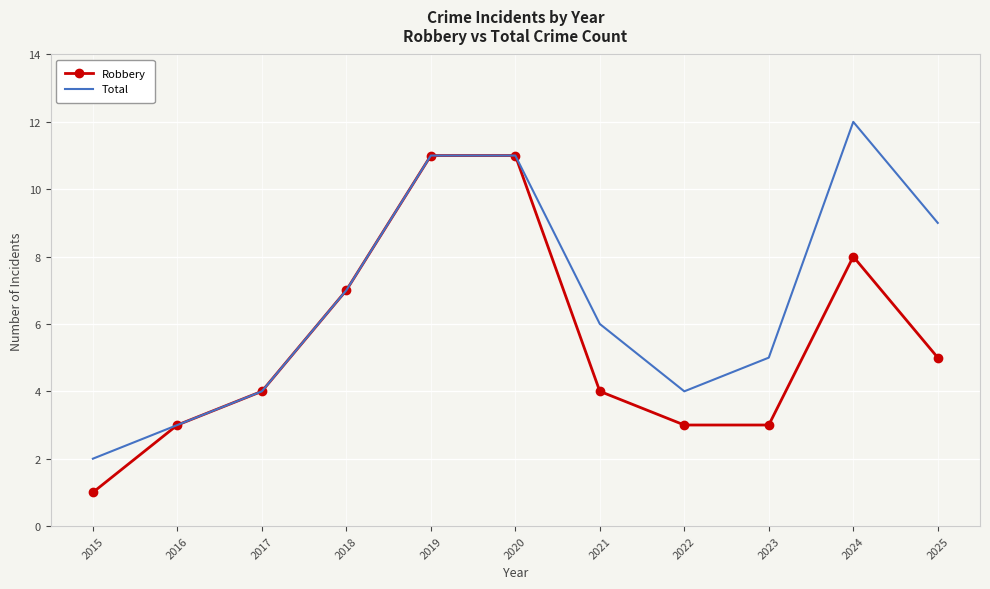

What are all the series names shown in the legend?

Robbery, Total